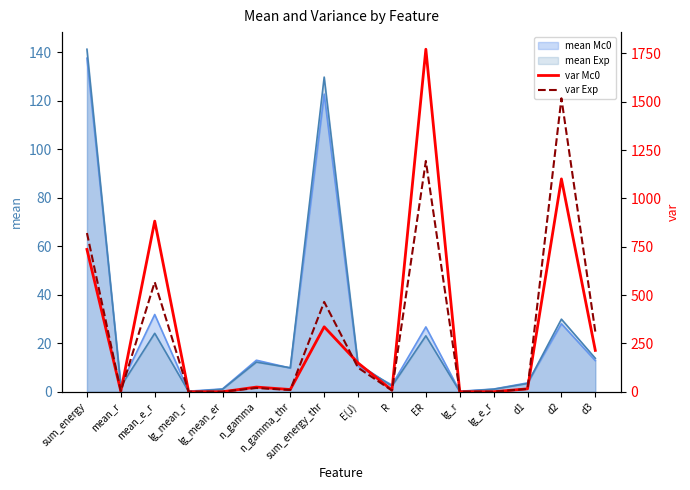

At which category does var Exp reach its first local valley?

mean_r